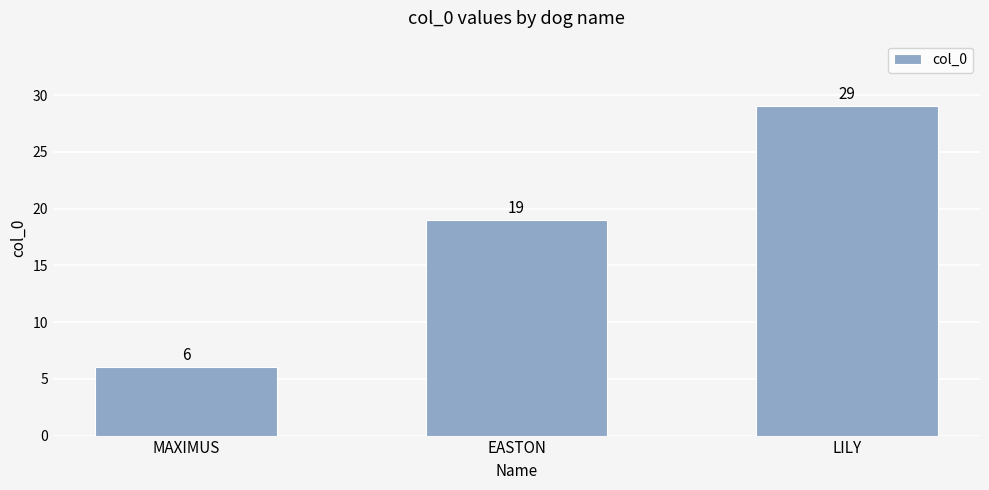

Rank the categories by value from lowest to highest.

MAXIMUS, EASTON, LILY